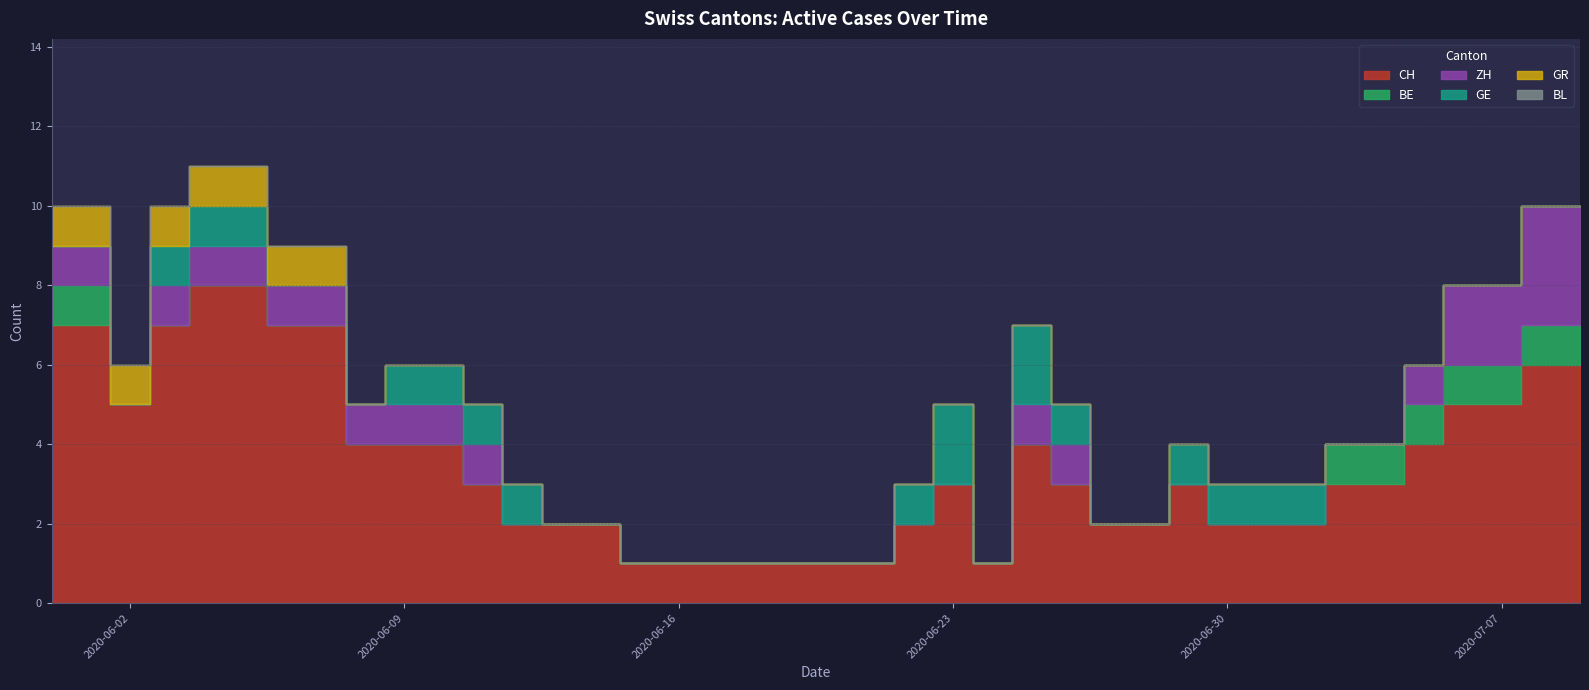

True or false: CH and GR cross at least once.

False